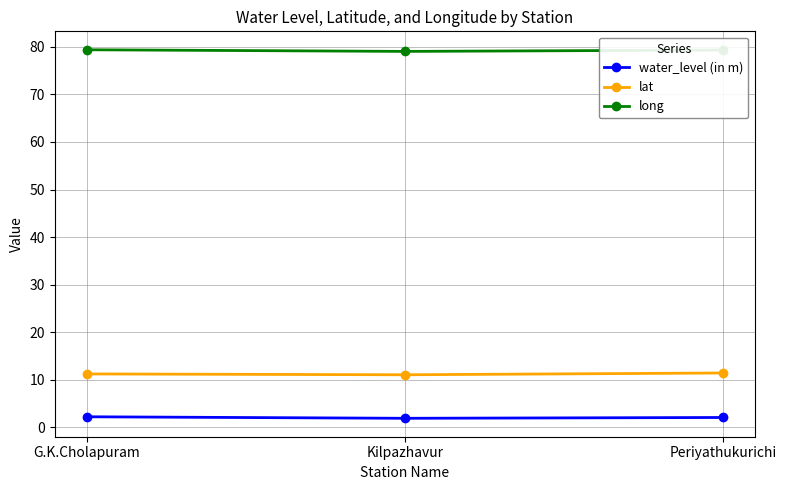

What is the highest value of the water_level (in m) series?

2.2